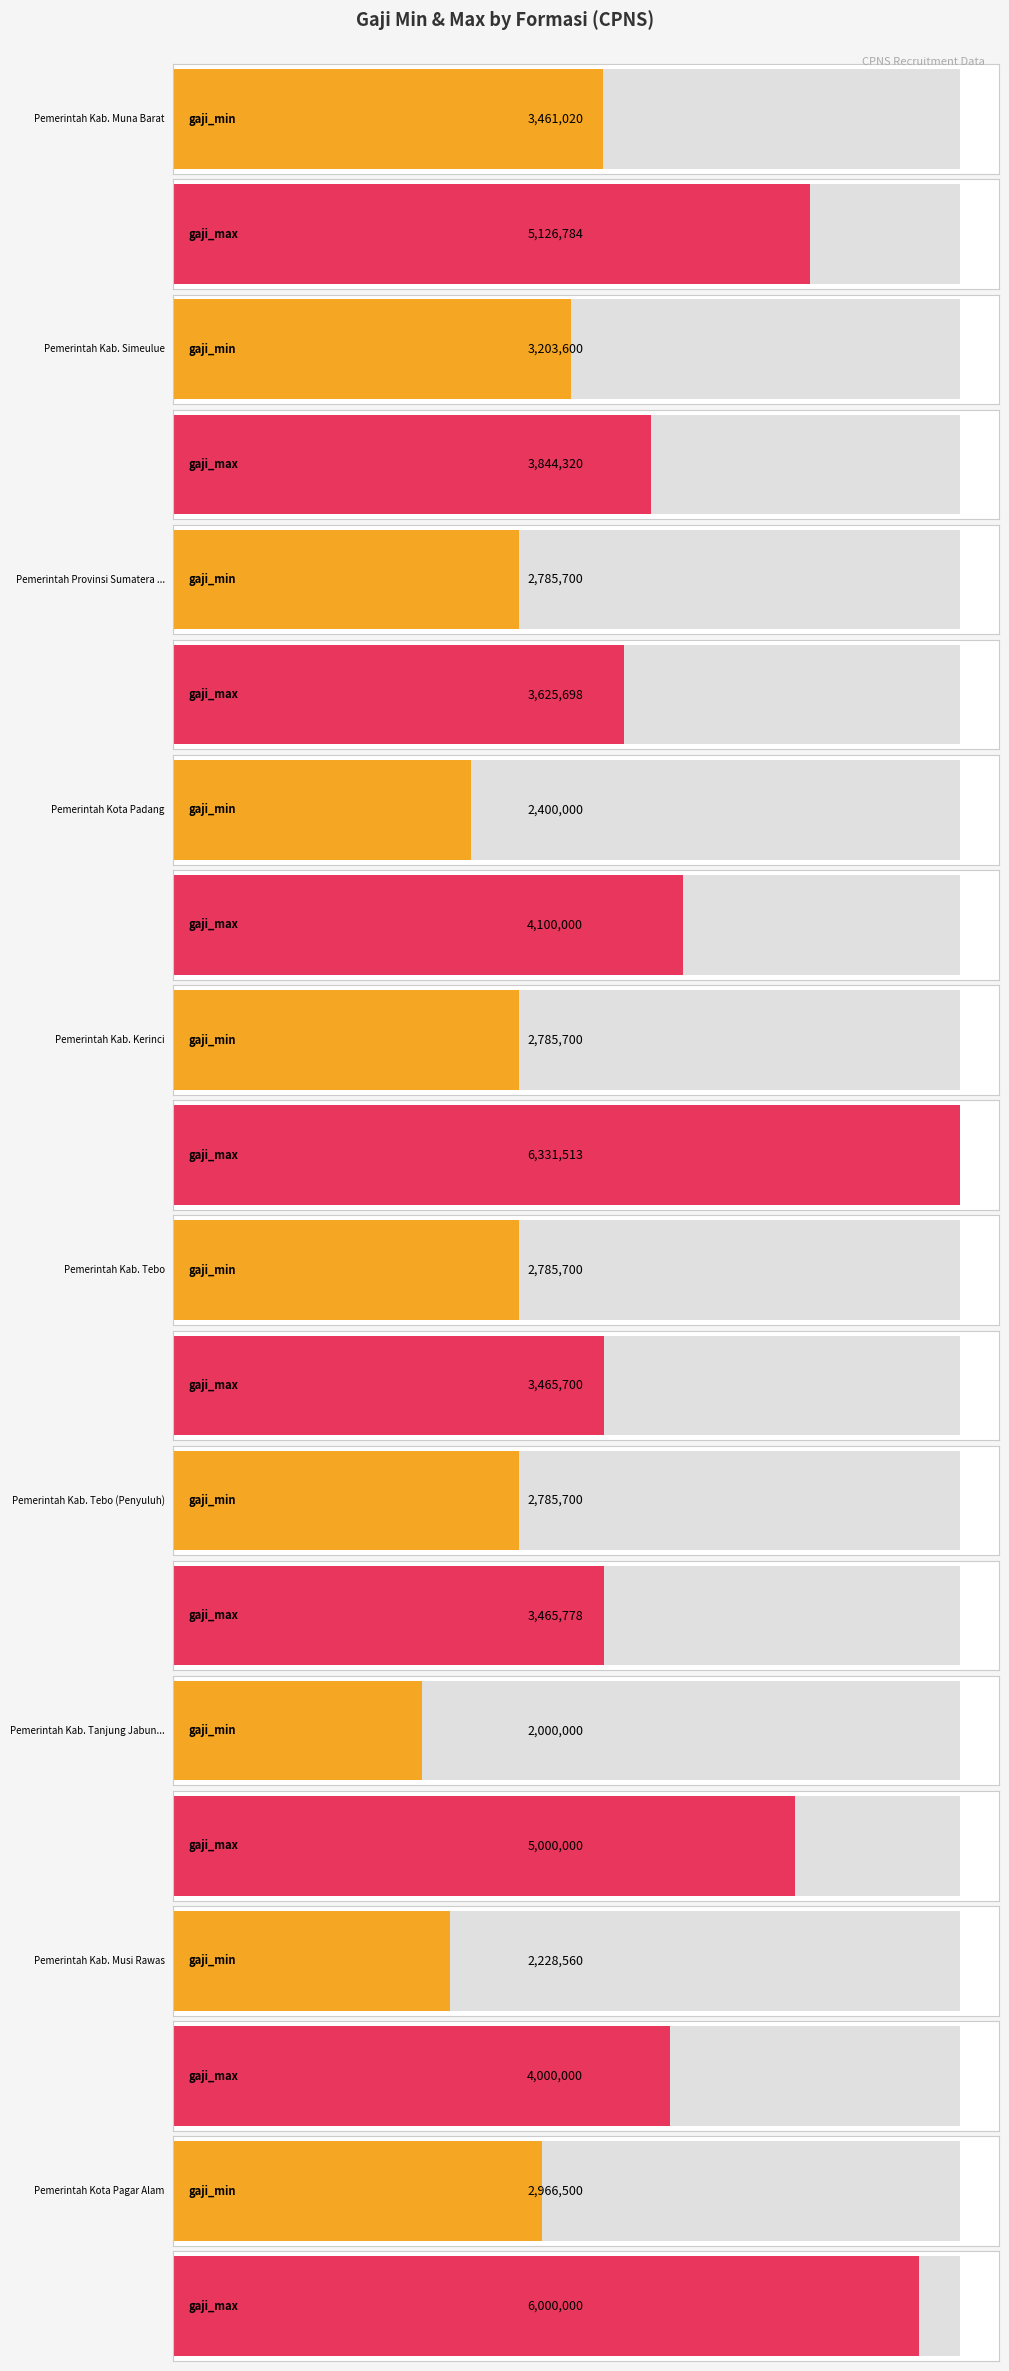

How many values in the gaji_max series exceed 4100000?

4